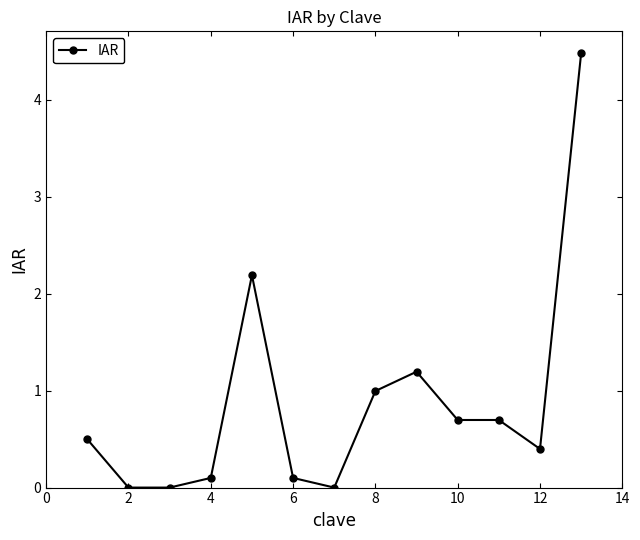

What is the difference between the maximum and minimum values?

4.5